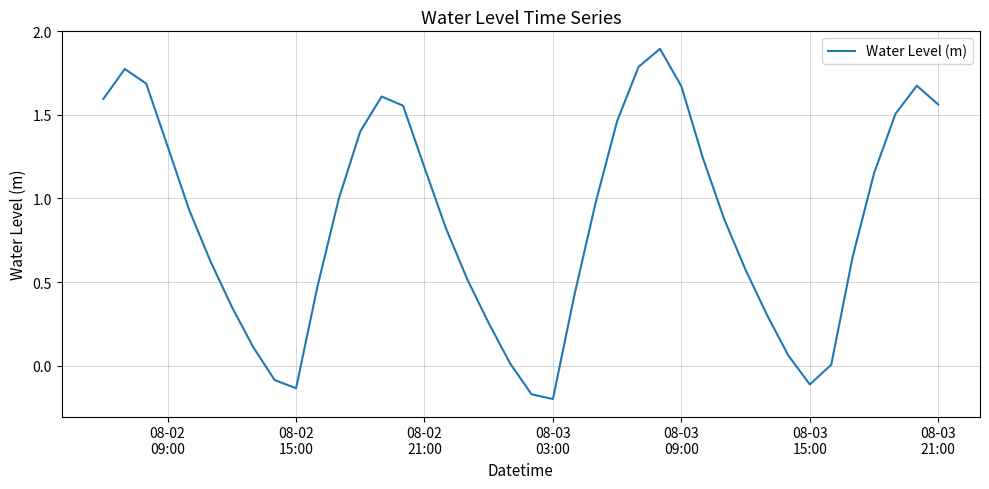

What is the greatest value displayed?

1.9